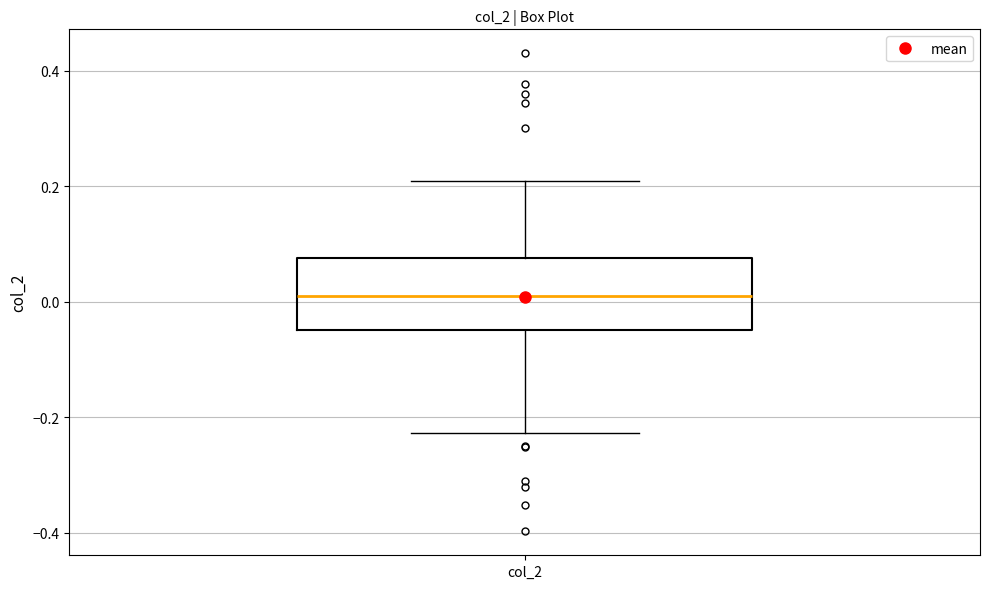

Where does the upper whisker of the box for col_2 end on the y-axis? The values are not printed on the chart, so give them approximately, as read against the axis.

0.20